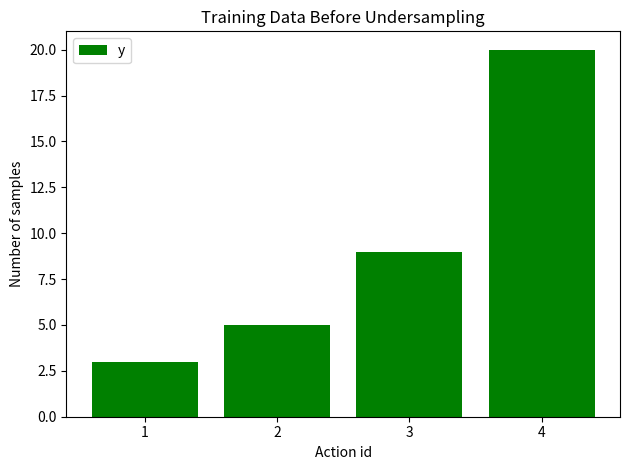

Reading left to right, extract all data points from this chart.

3	5	9	20